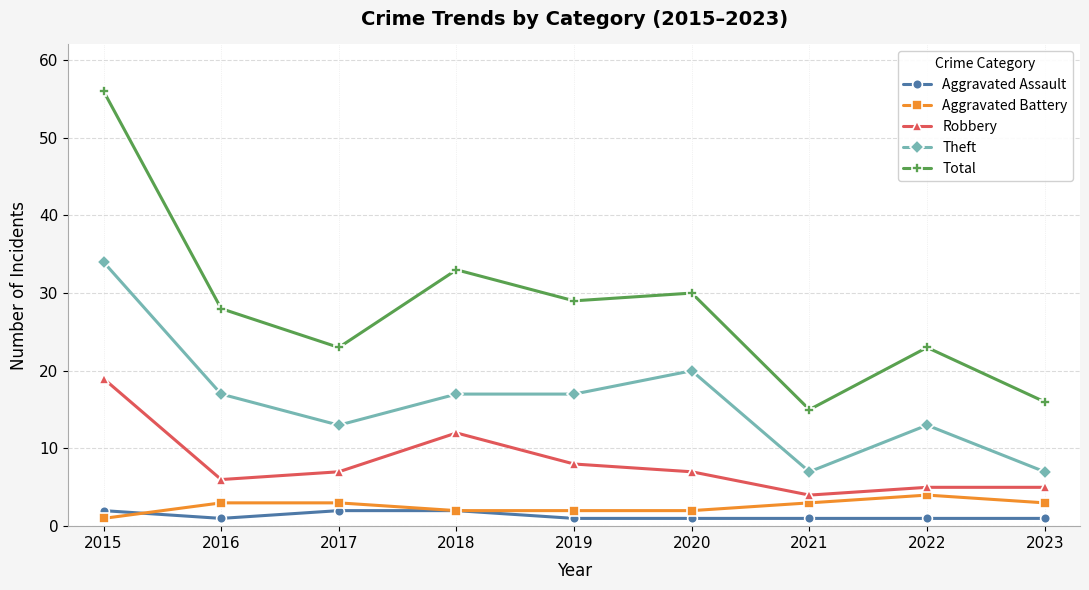

What value does the Total series have at 2022?

23